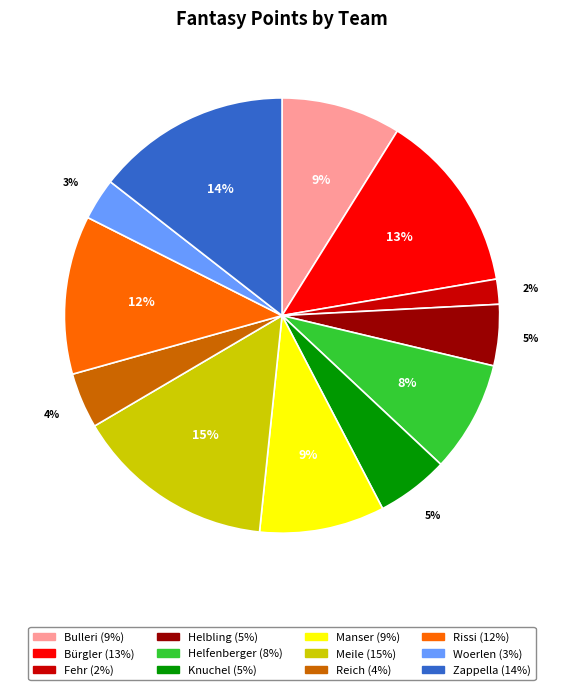

To the nearest percent, what is the combined percentage of Bürgler and Meile?

28%